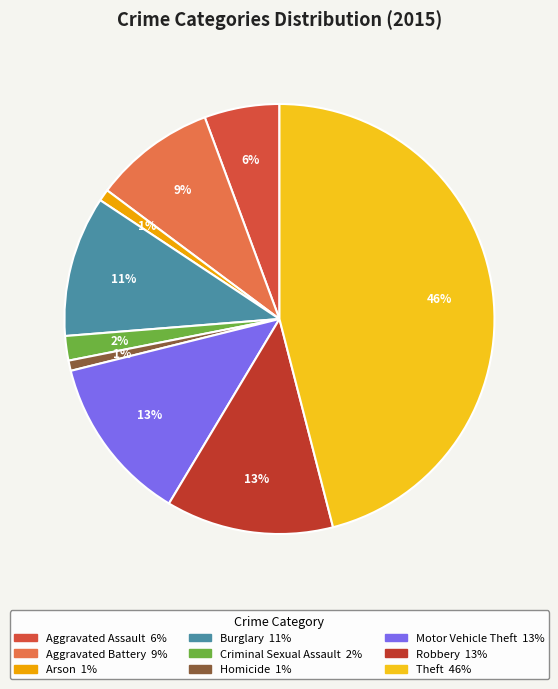

Does Aggravated Assault represent more than half of the total?

No